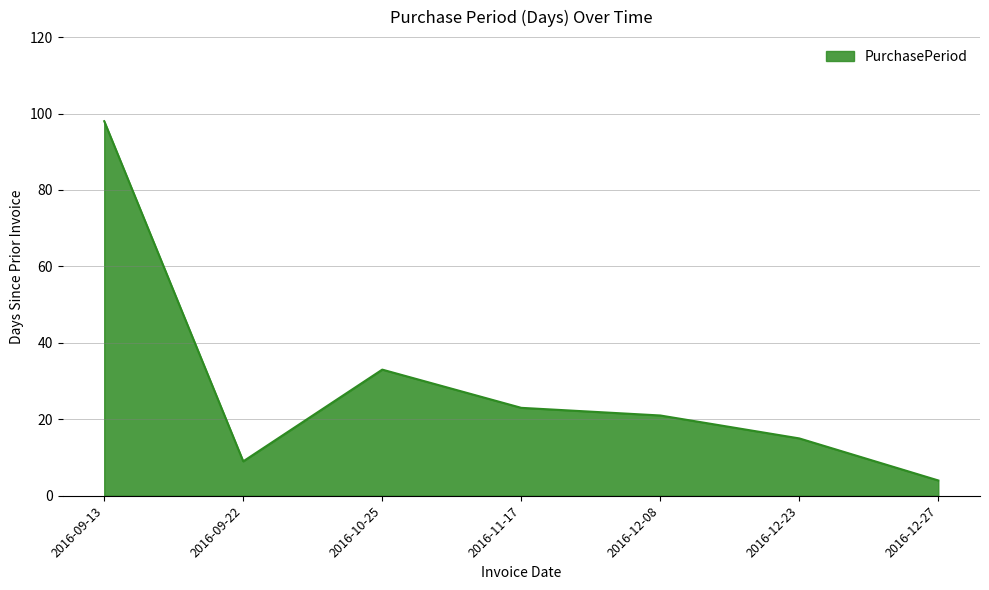

Between 2016-09-22 and 2016-12-27, which is larger?

2016-09-22